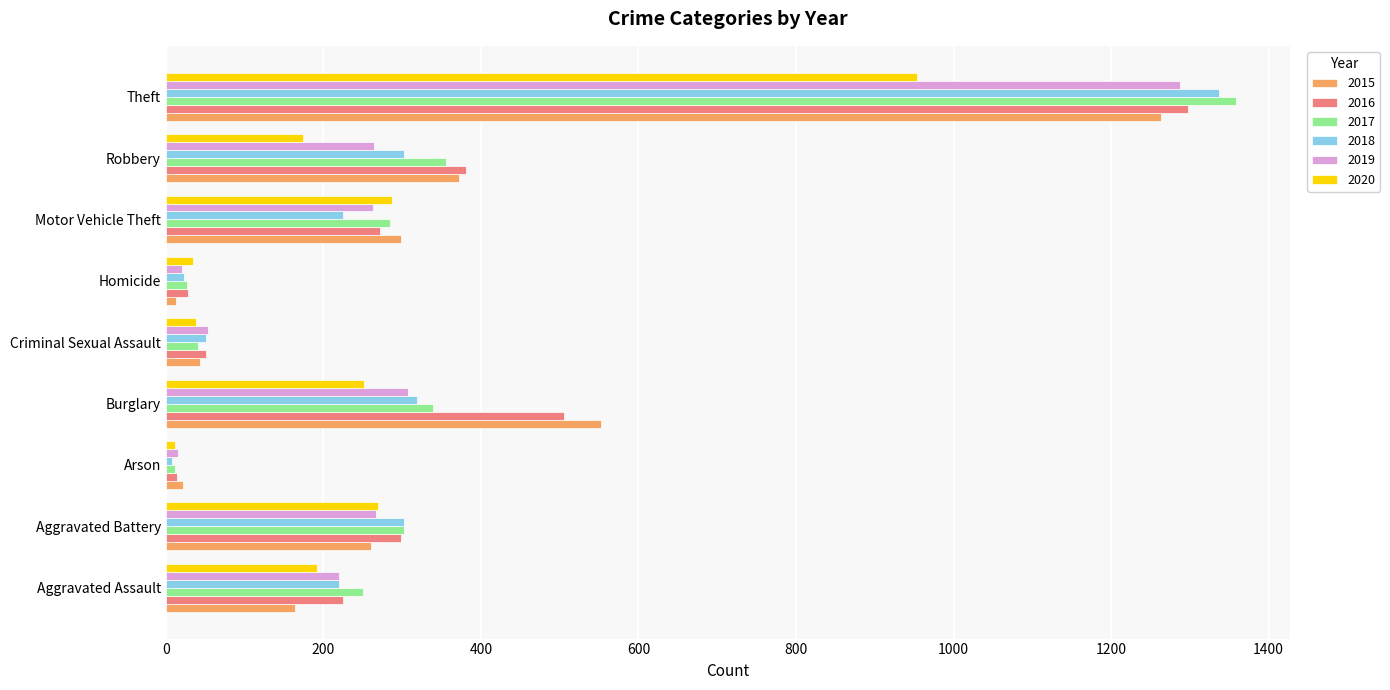

What is the difference between the maximum and minimum values in the 2019 series?

1272